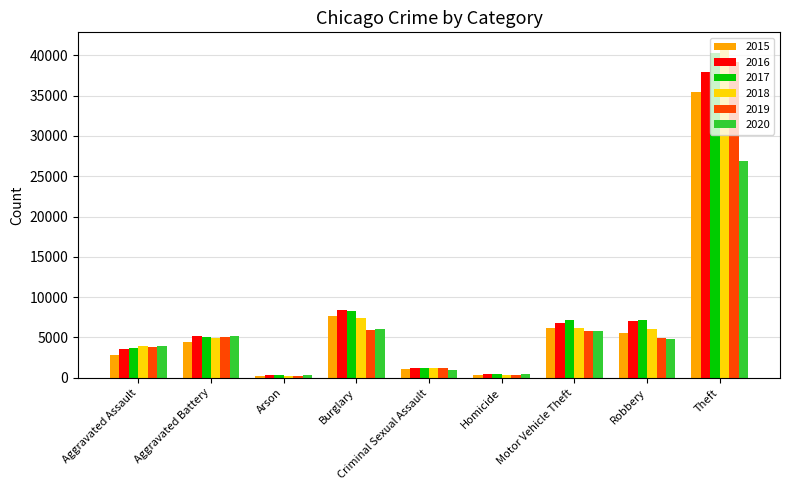

Between Motor Vehicle Theft and Theft, which series saw the biggest shift?

2018